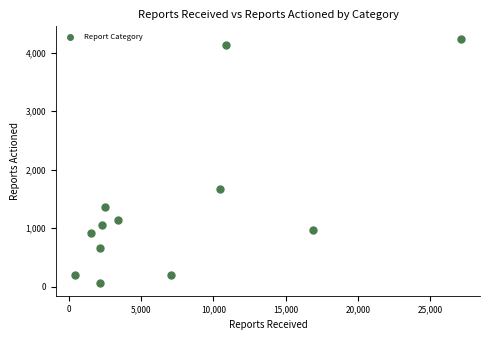

What Y value in the scatter plot is closest to 2147?

1666